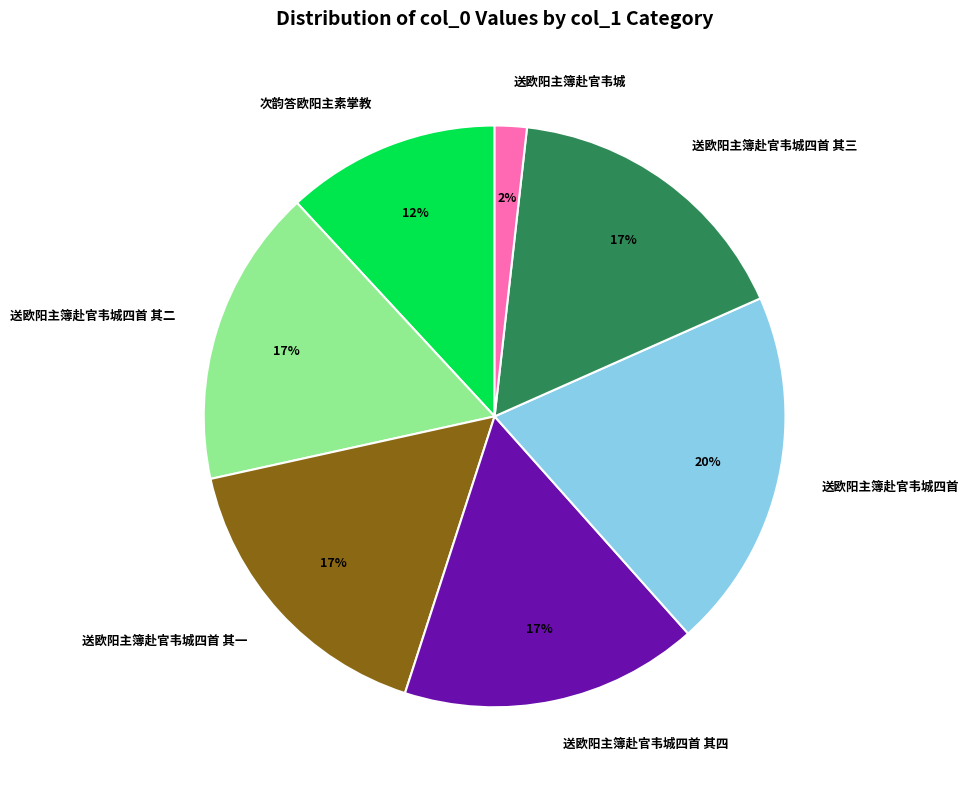

To the nearest percent, what percentage of the pie is 送欧阳主簿赴官韦城四首 其二?

17%